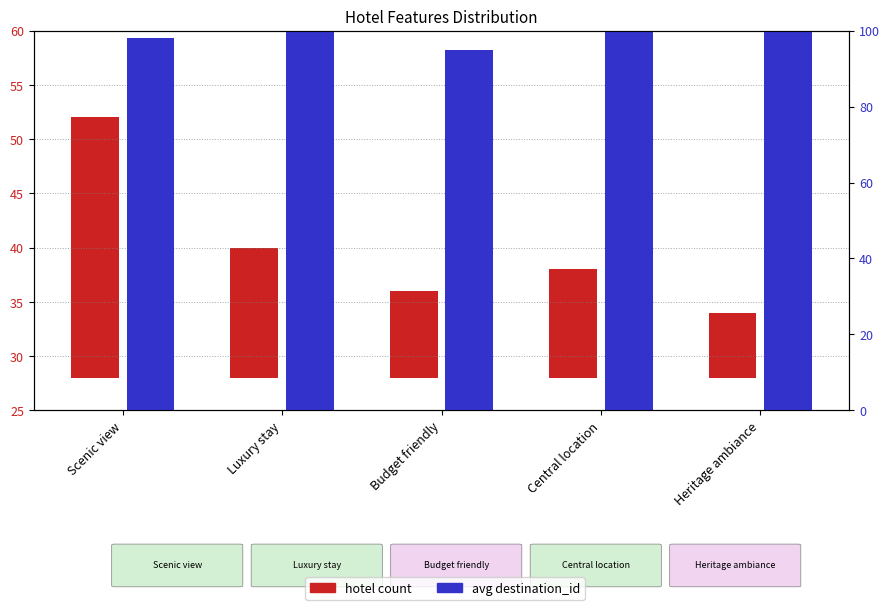

How many data points in avg destination_id are less than 103?

2